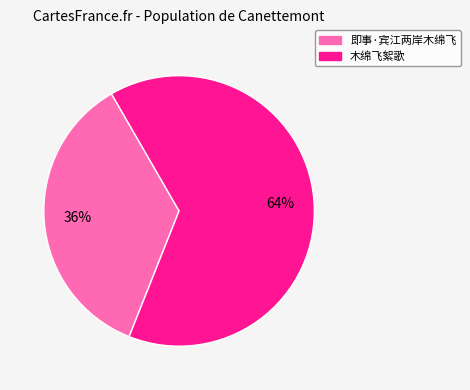

True or false: 即事·宾江两岸木绵飞 accounts for 36% of the total.

True